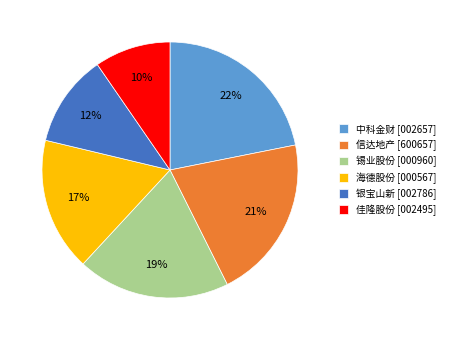

To the nearest percent, what is the difference between the largest and smallest slice percentages?

12%